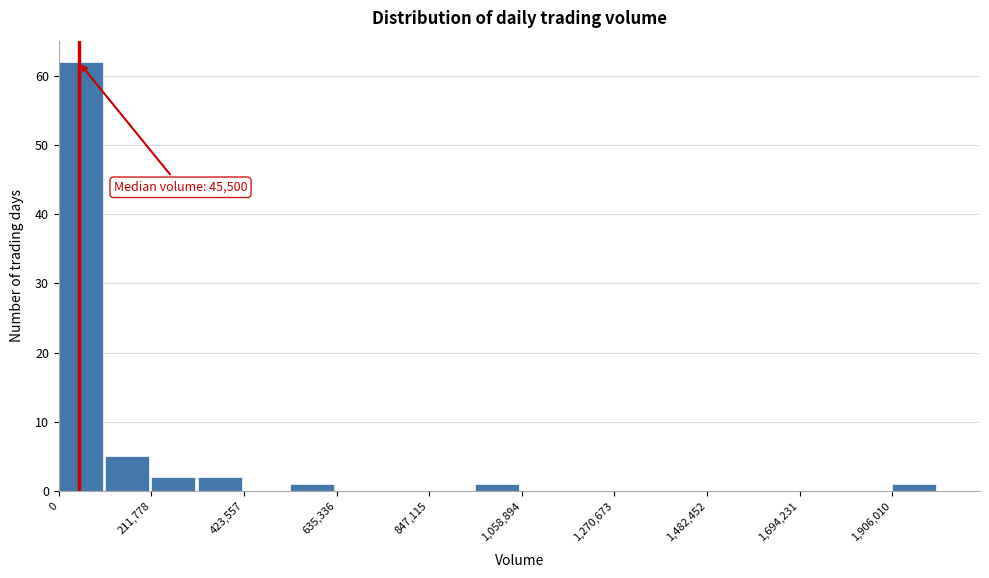

Around what value on the x-axis is the tallest bar? Give the approximate position of its centre, as read against the axis.

50000